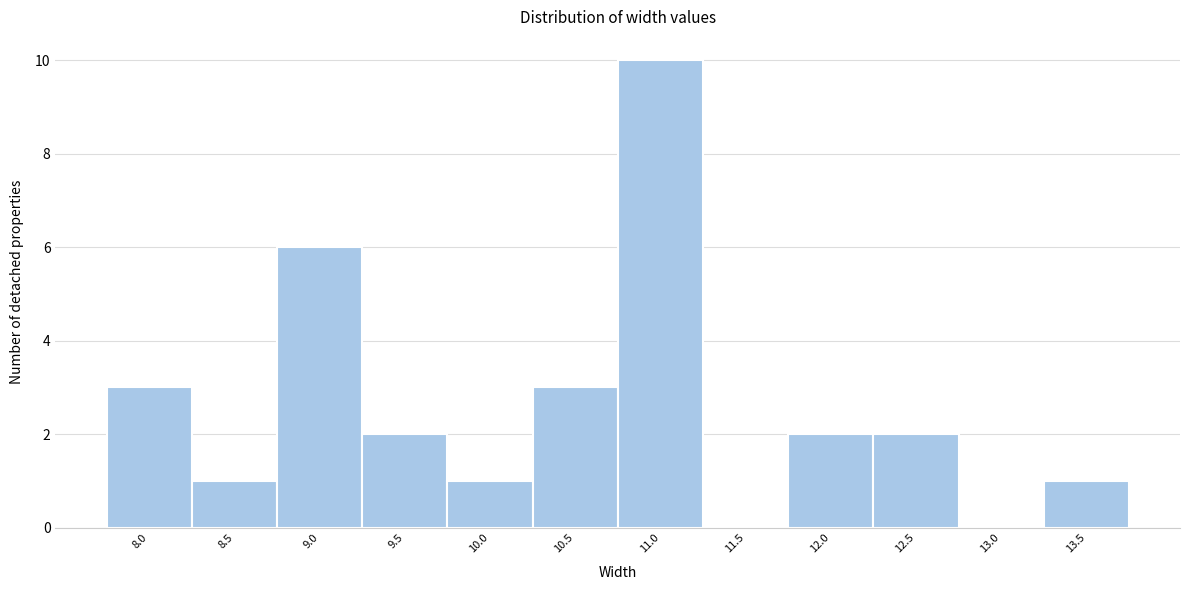

Reading left to right, what are all the values shown in this chart?

8.0=3	8.5=1	9.0=6	9.5=2	10.0=1	10.5=3	11.0=10	11.5=0	12.0=2	12.5=2	13.0=0	13.5=1